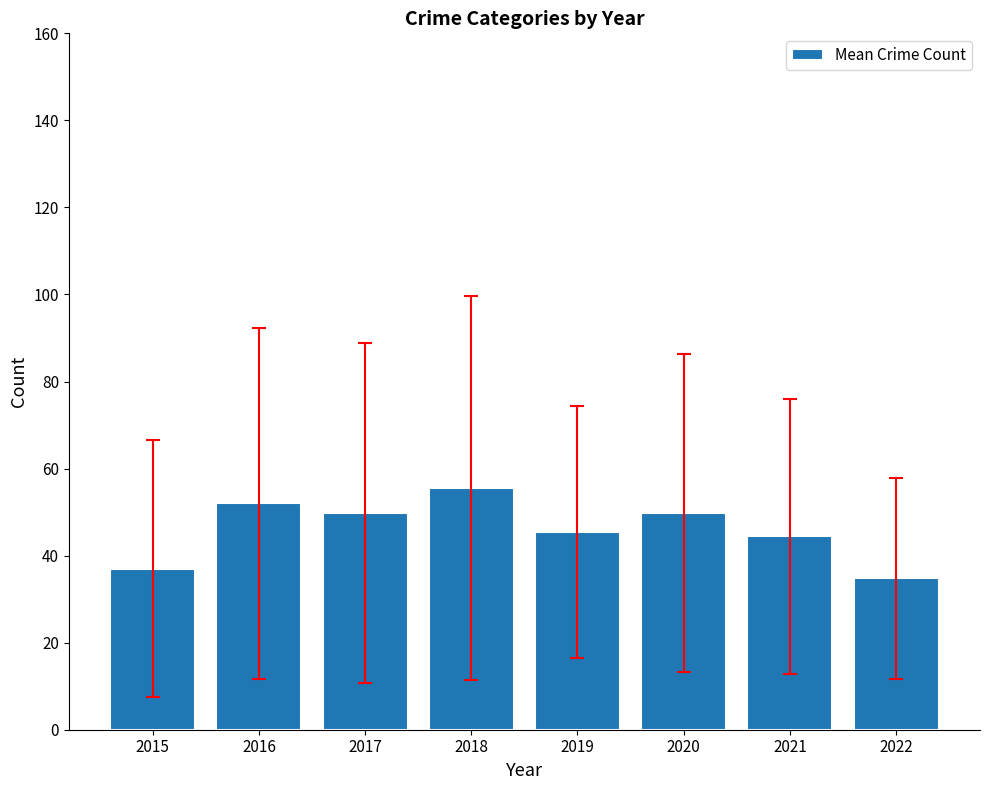

Which category has the highest value across all series?

2018